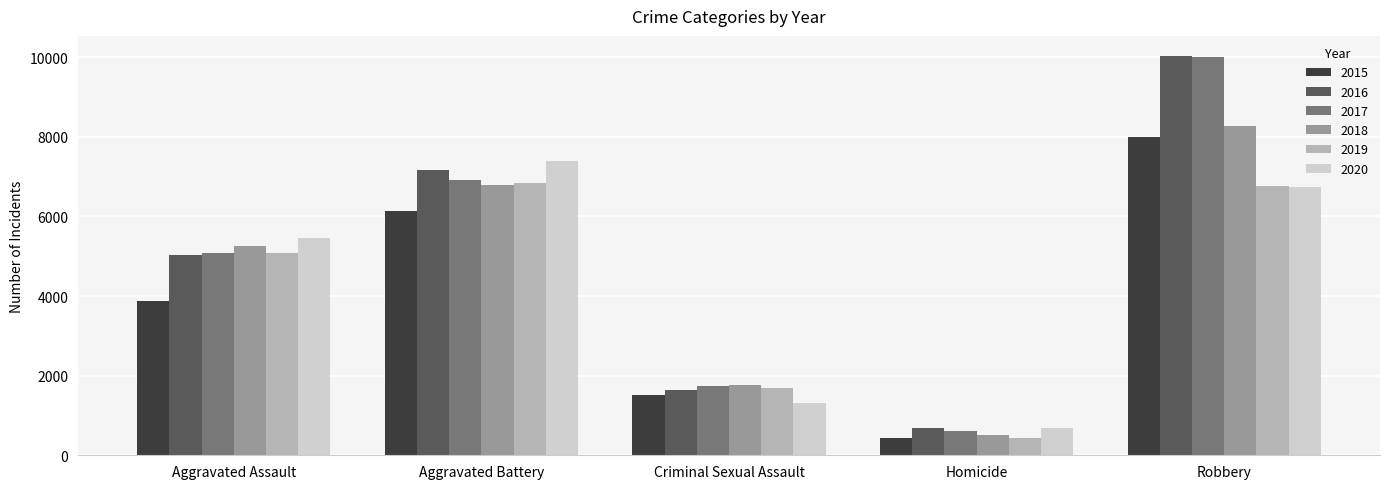

Reading left to right, list all the values displayed in this chart.

2015: Aggravated Assault=3888	Aggravated Battery=6129	Criminal Sexual Assault=1508	Homicide=435	Robbery=7999
2016: Aggravated Assault=5022	Aggravated Battery=7176	Criminal Sexual Assault=1648	Homicide=677	Robbery=10035
2017: Aggravated Assault=5079	Aggravated Battery=6907	Criminal Sexual Assault=1750	Homicide=607	Robbery=10004
2018: Aggravated Assault=5252	Aggravated Battery=6790	Criminal Sexual Assault=1762	Homicide=508	Robbery=8283
2019: Aggravated Assault=5094	Aggravated Battery=6838	Criminal Sexual Assault=1683	Homicide=443	Robbery=6757
2020: Aggravated Assault=5452	Aggravated Battery=7398	Criminal Sexual Assault=1304	Homicide=688	Robbery=6744